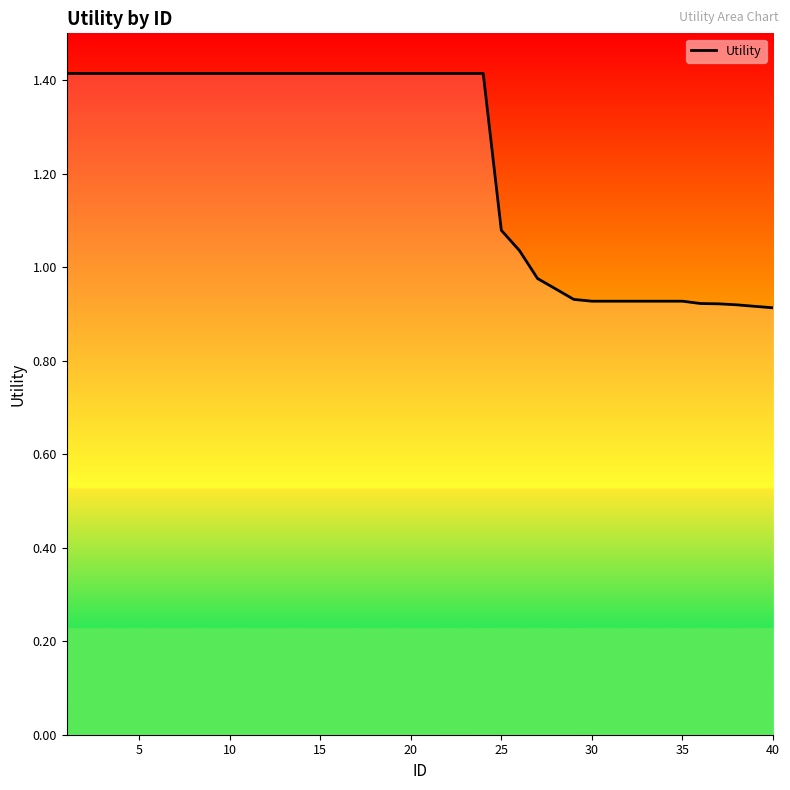

What is the difference between the maximum and minimum values?

0.5